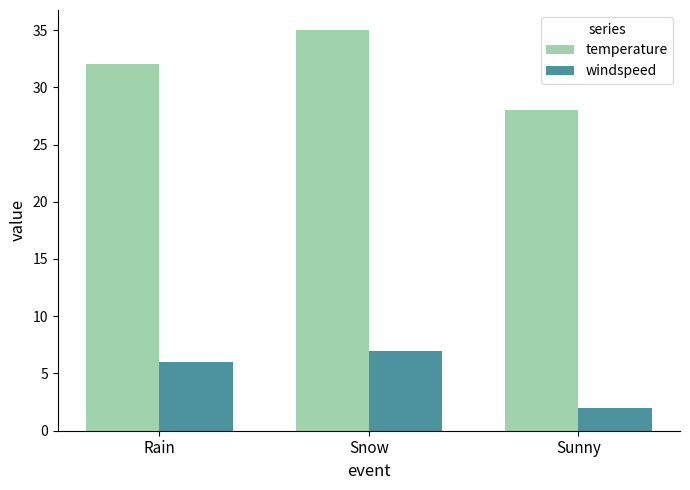

Is it true that windspeed equals 2 at Sunny?

True